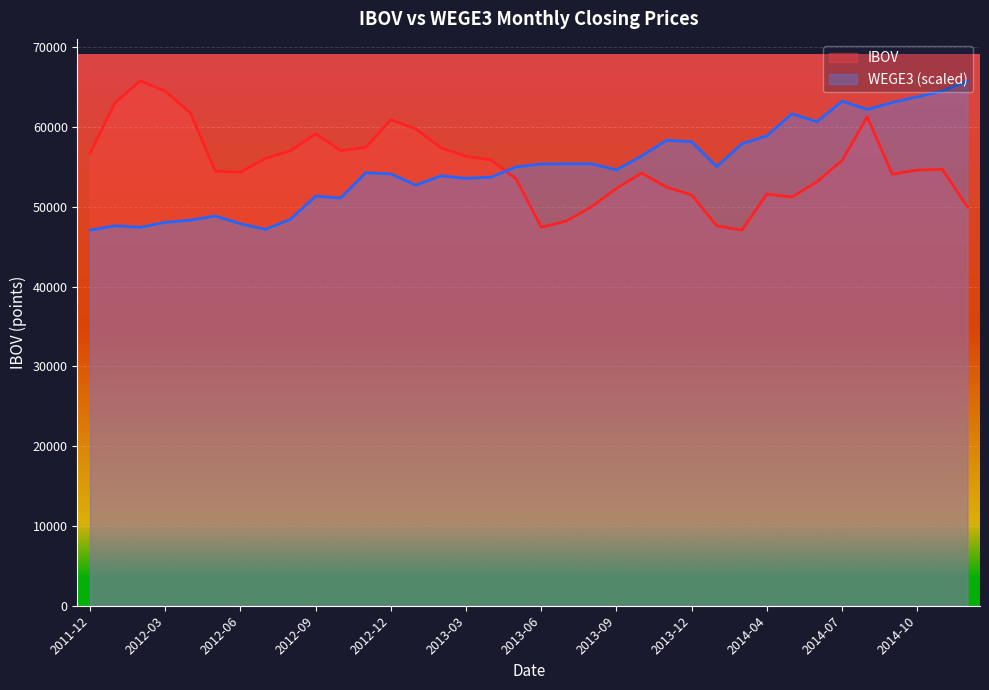

What position from the right is 2014-08?

5